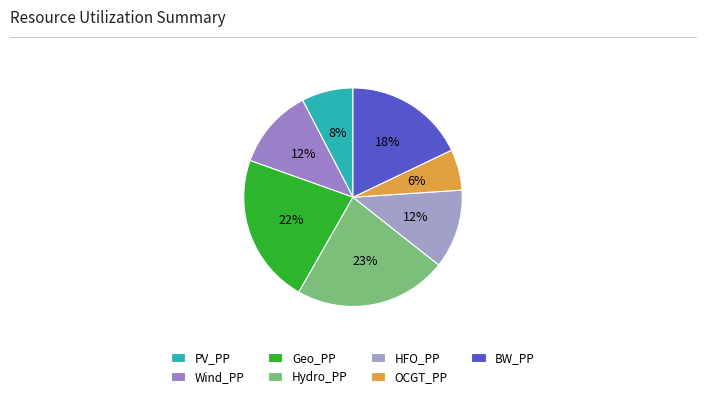

What is the total percentage of Wind_PP and BW_PP?

29.8%